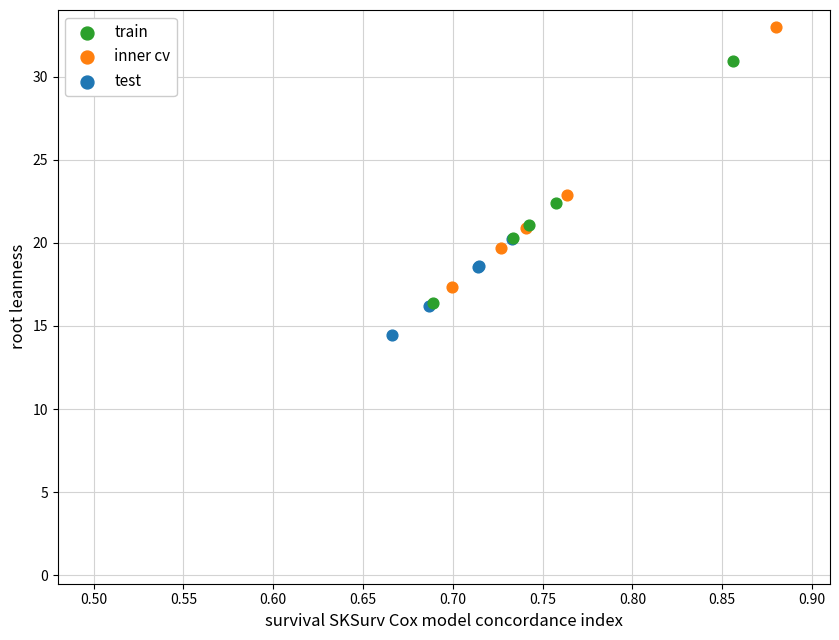

Which series reaches the maximum Y coordinate?

inner cv